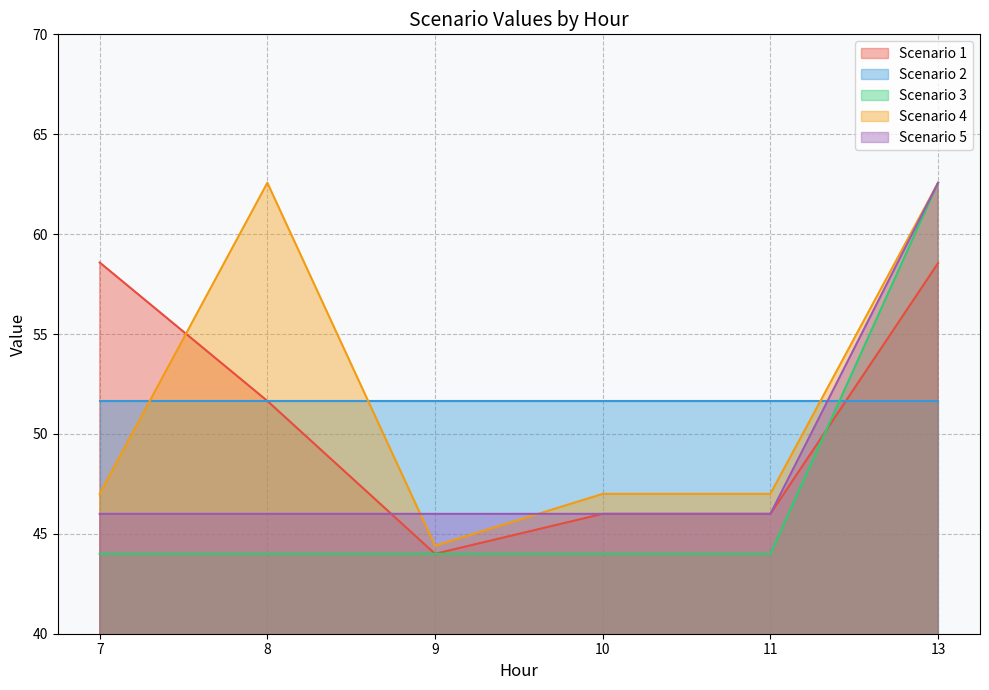

Is it true that Scenario 1 equals 46.0 at 10?

True